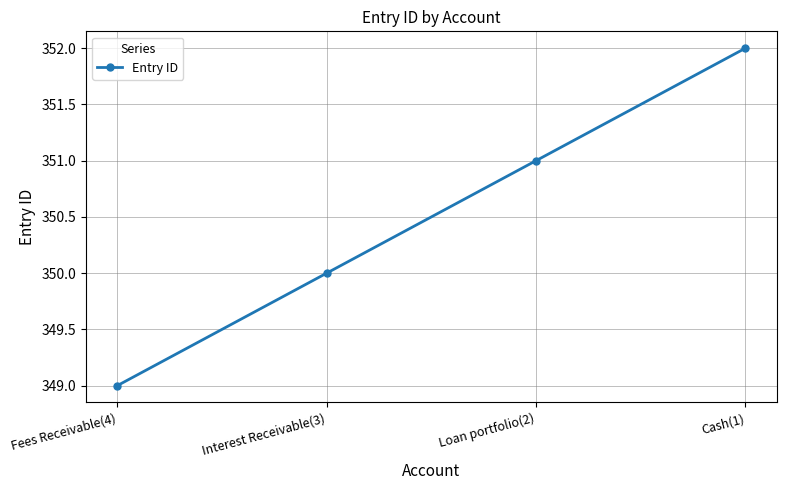

What is the sum of all values?

1402